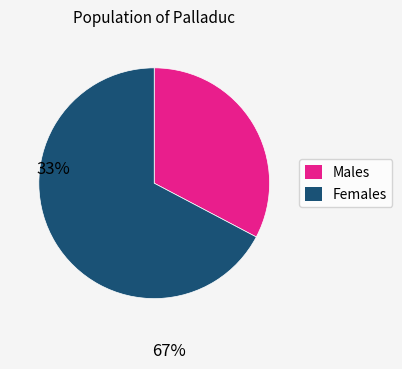

How many segments does this pie chart have?

2